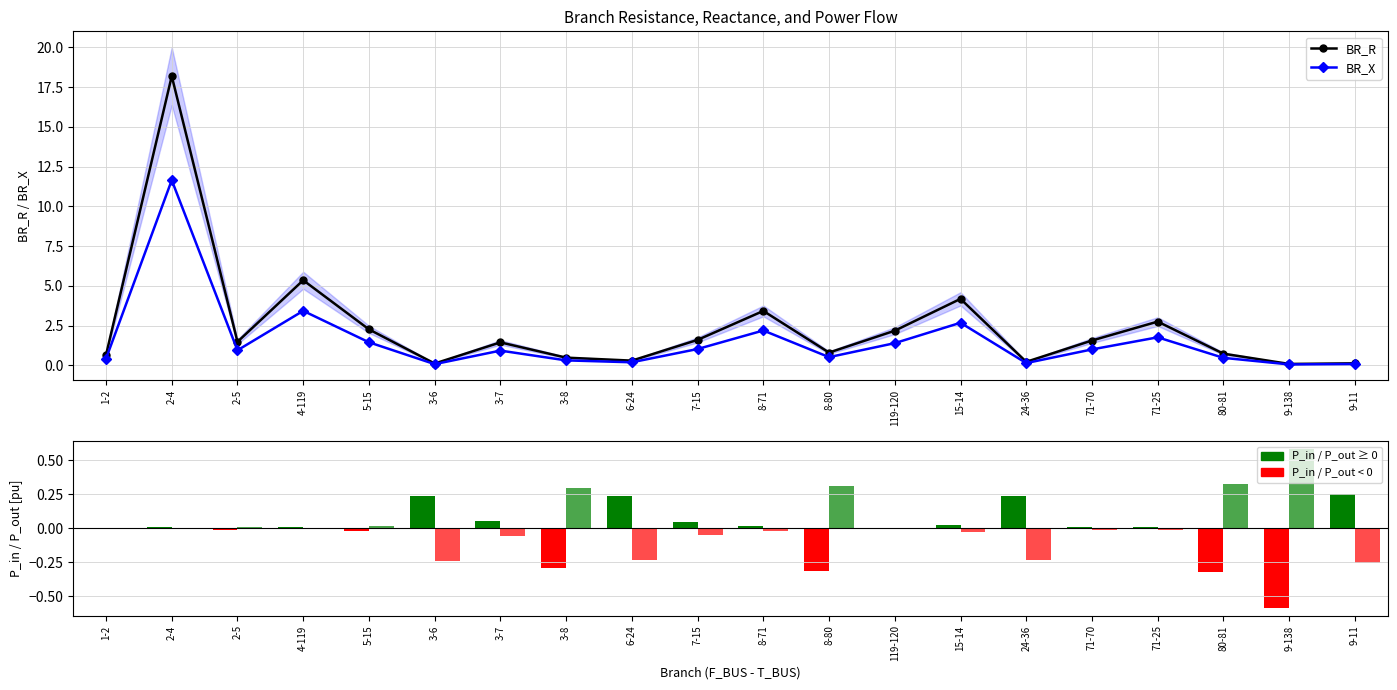

Reading left to right, extract all data points from this chart.

BR_R: 1-2=0.6	2-4=18.2	2-5=1.5	4-119=5.3	5-15=2.3	3-6=0.1	3-7=1.4	3-8=0.5	6-24=0.3	7-15=1.6	8-71=3.4	8-80=0.8	119-120=2.2	15-14=4.2	24-36=0.2	71-70=1.6	71-25=2.7	80-81=0.7	9-138=0.1	9-11=0.1
BR_X: 1-2=0.4	2-4=11.6	2-5=0.9	4-119=3.4	5-15=1.4	3-6=0.1	3-7=0.9	3-8=0.3	6-24=0.2	7-15=1.0	8-71=2.2	8-80=0.5	119-120=1.4	15-14=2.7	24-36=0.1	71-70=1.0	71-25=1.8	80-81=0.5	9-138=0.1	9-11=0.1
P_in: 1-2=-0.0	2-4=0.0	2-5=-0.0	4-119=0.0	5-15=-0.0	3-6=0.2	3-7=0.1	3-8=-0.3	6-24=0.2	7-15=0.0	8-71=0.0	8-80=-0.3	119-120=0.0	15-14=0.0	24-36=0.2	71-70=0.0	71-25=0.0	80-81=-0.3	9-138=-0.6	9-11=0.3
P_out: 1-2=0.0	2-4=-0.0	2-5=0.0	4-119=-0.0	5-15=0.0	3-6=-0.2	3-7=-0.1	3-8=0.3	6-24=-0.2	7-15=-0.0	8-71=-0.0	8-80=0.3	119-120=-0.0	15-14=-0.0	24-36=-0.2	71-70=-0.0	71-25=-0.0	80-81=0.3	9-138=0.6	9-11=-0.3